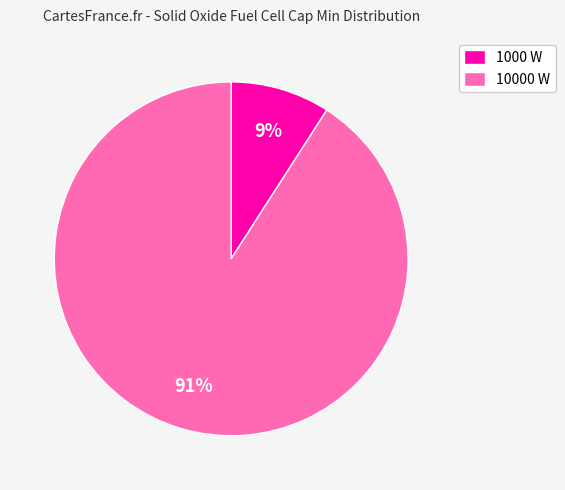

To the nearest percent, what is the average slice percentage?

50%